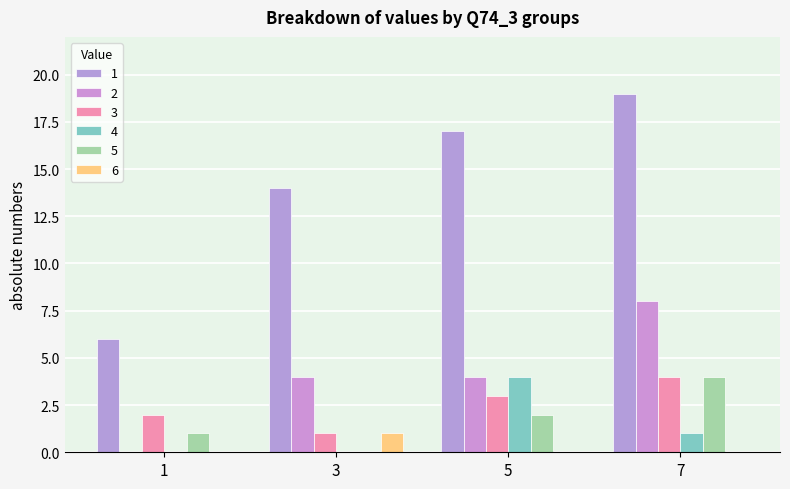

Which series has the widest spread of values?

1